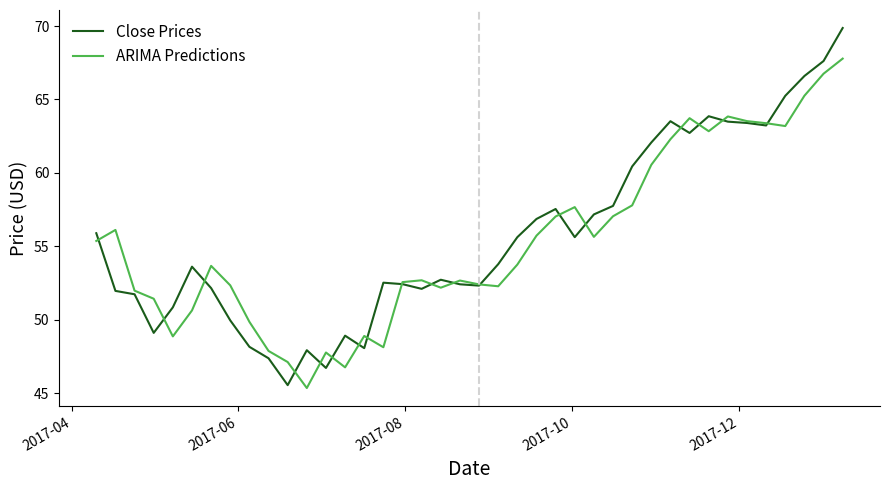

Rank the series by their maximum value, from lowest to highest.

ARIMA Predictions, Close Prices